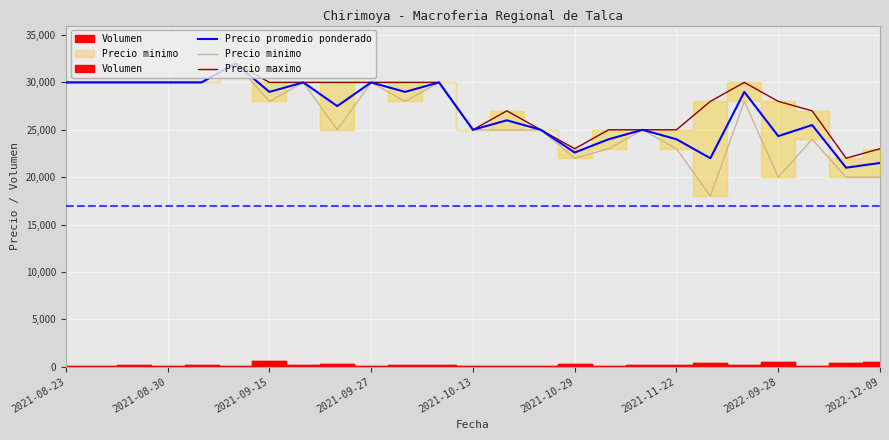

What is the maximum value shown in the chart?

32000